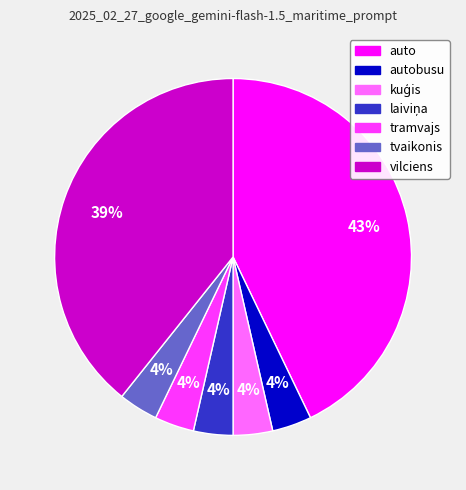

Does any single category account for the majority?

No